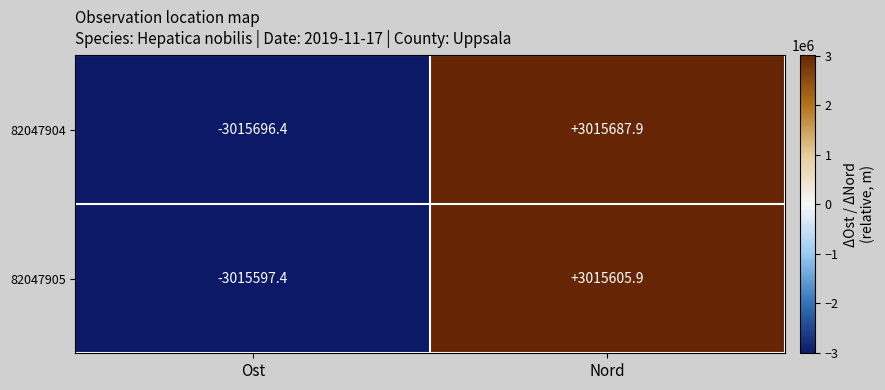

Is the value of 82047904 at Nord greater than the value of 82047905 at Nord?

Yes